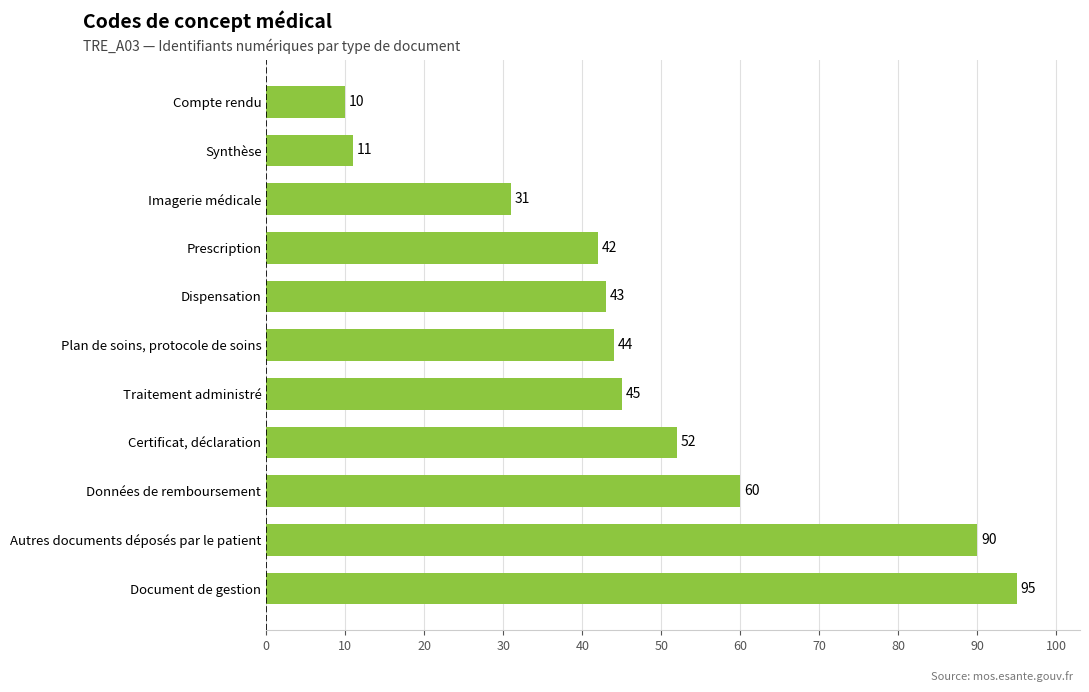

Which label corresponds to the smallest value in the chart?

Compte rendu